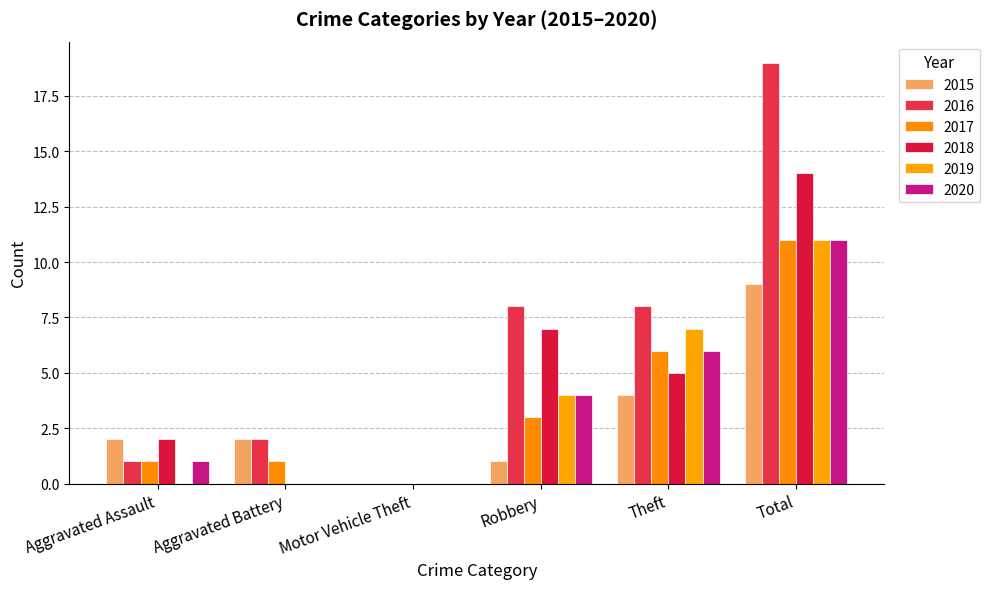

Count the number of data series in this chart.

6